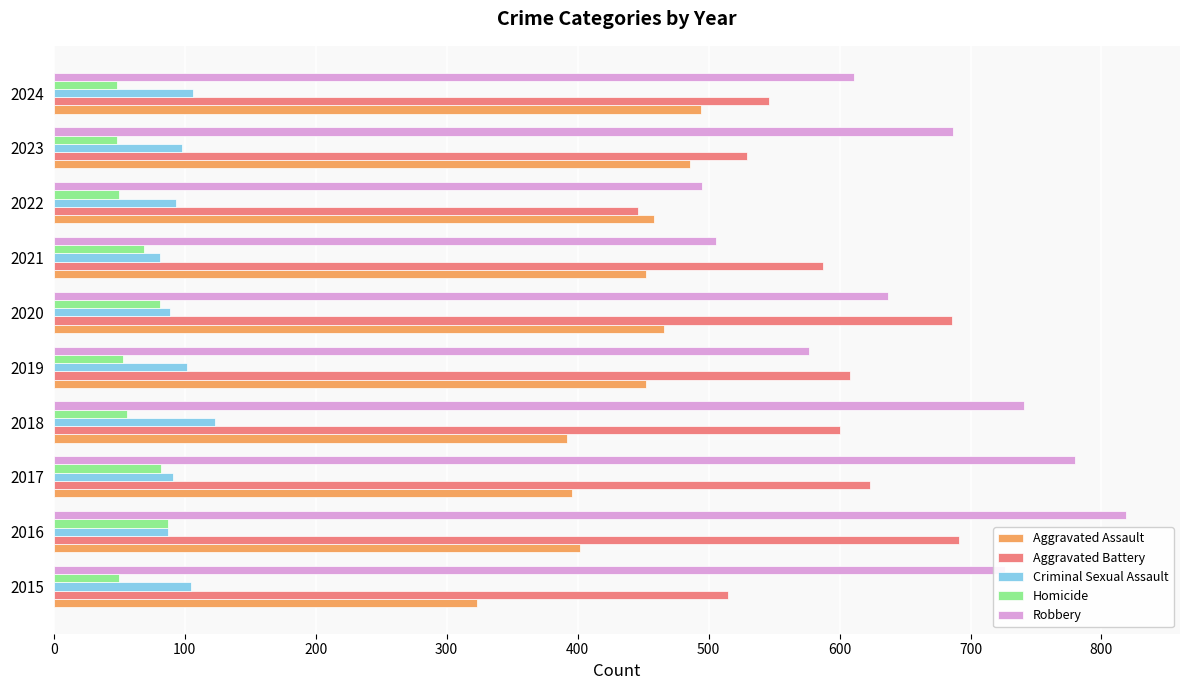

What is the minimum value shown in the chart?

48